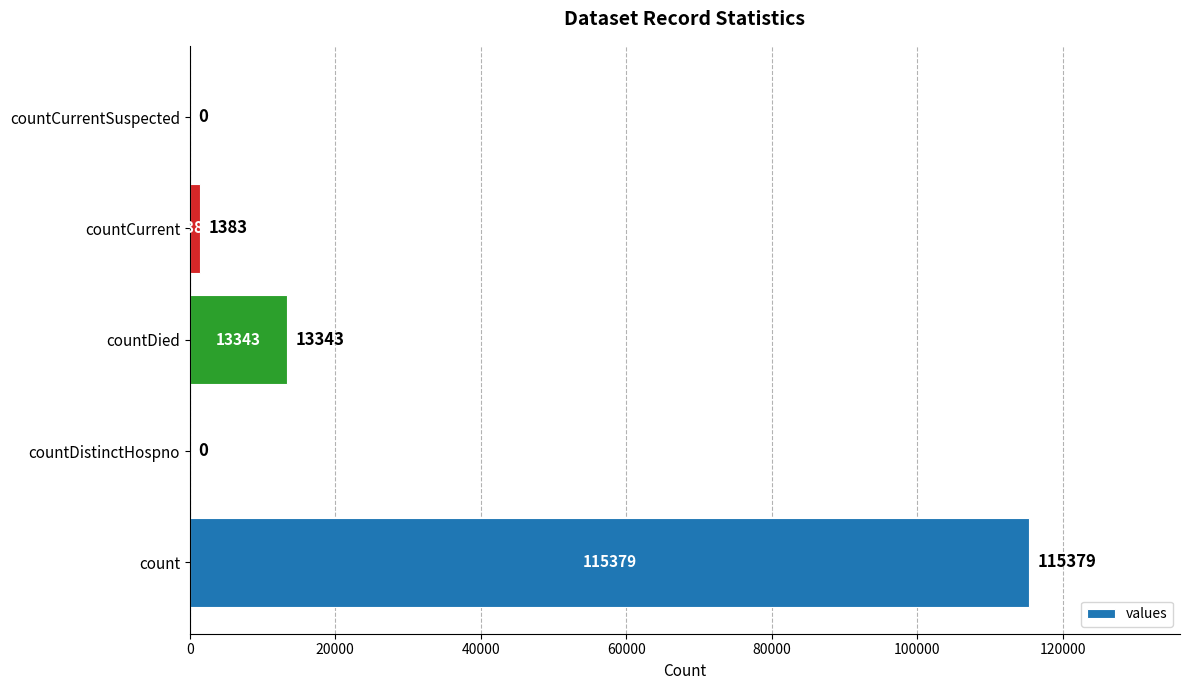

At which label is the value closest to 57689?

countDied